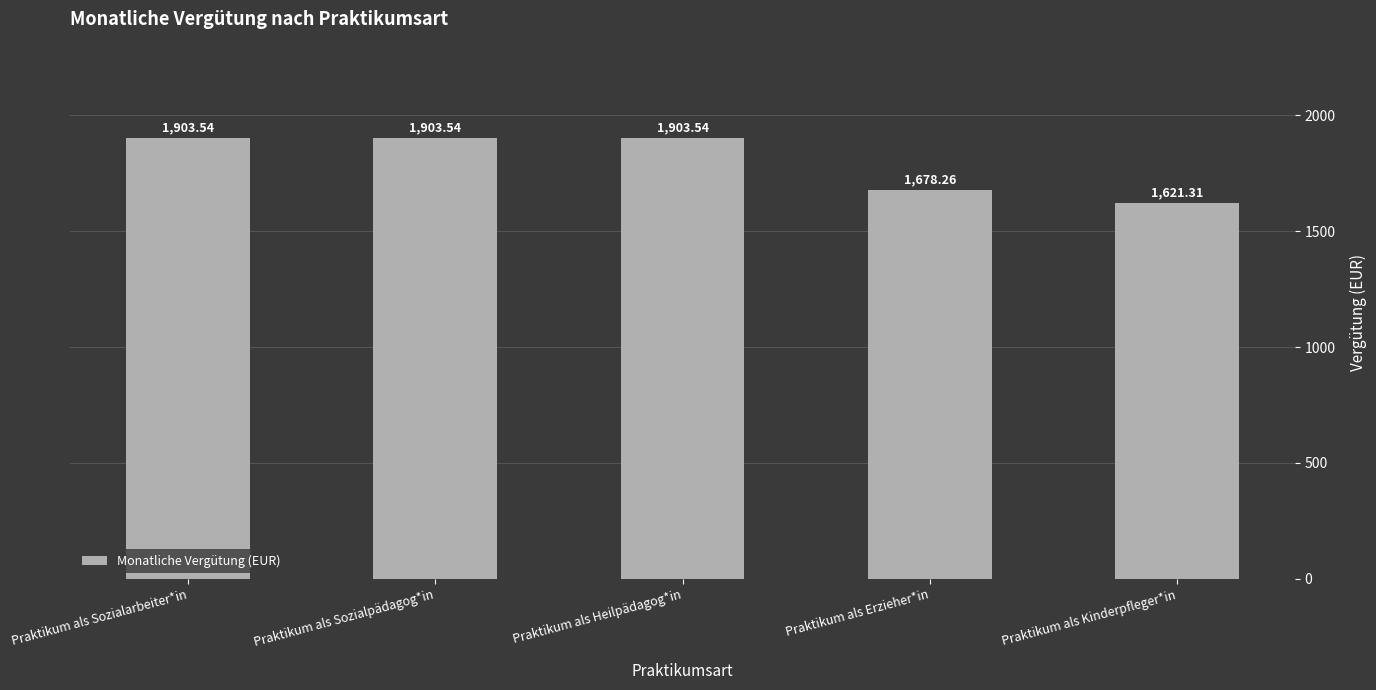

Is it true that the value at Praktikum als Kinderpfleger*in is 1621.3?

True